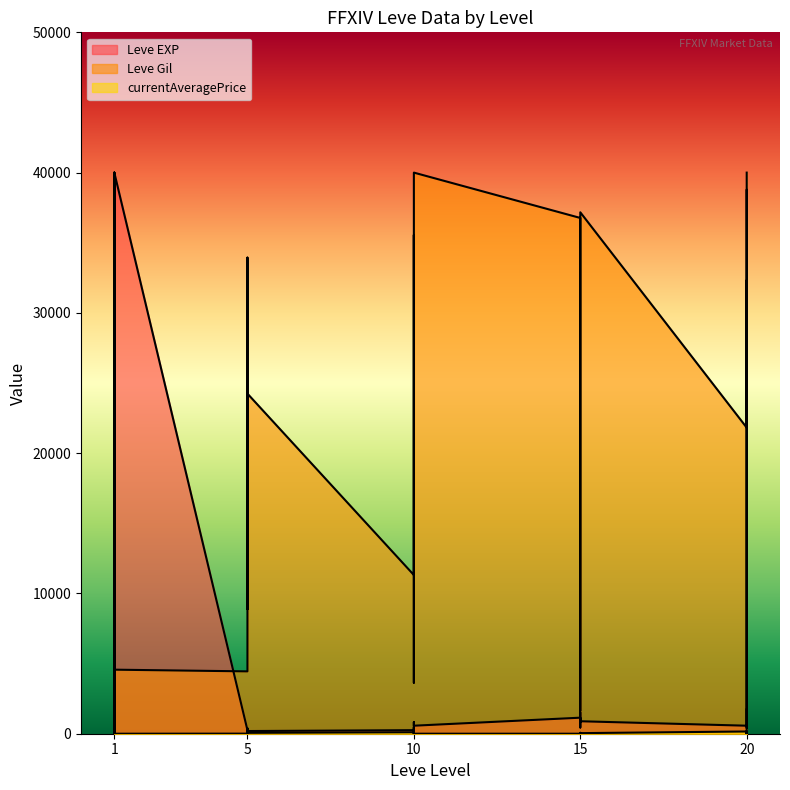

At which category does Leve EXP reach its first local valley?

5